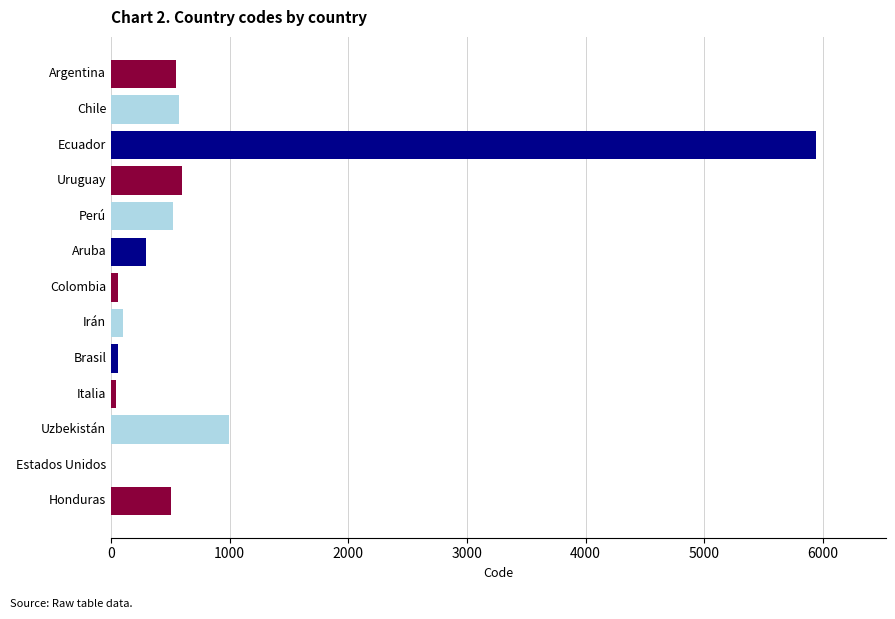

What is the change in value from Ecuador to Uzbekistán?

-4941